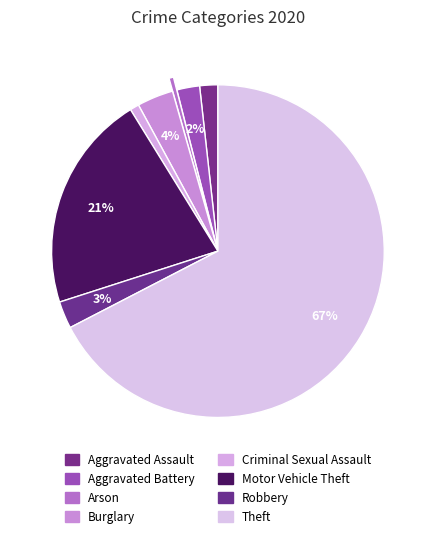

How many slices are in this pie chart?

8